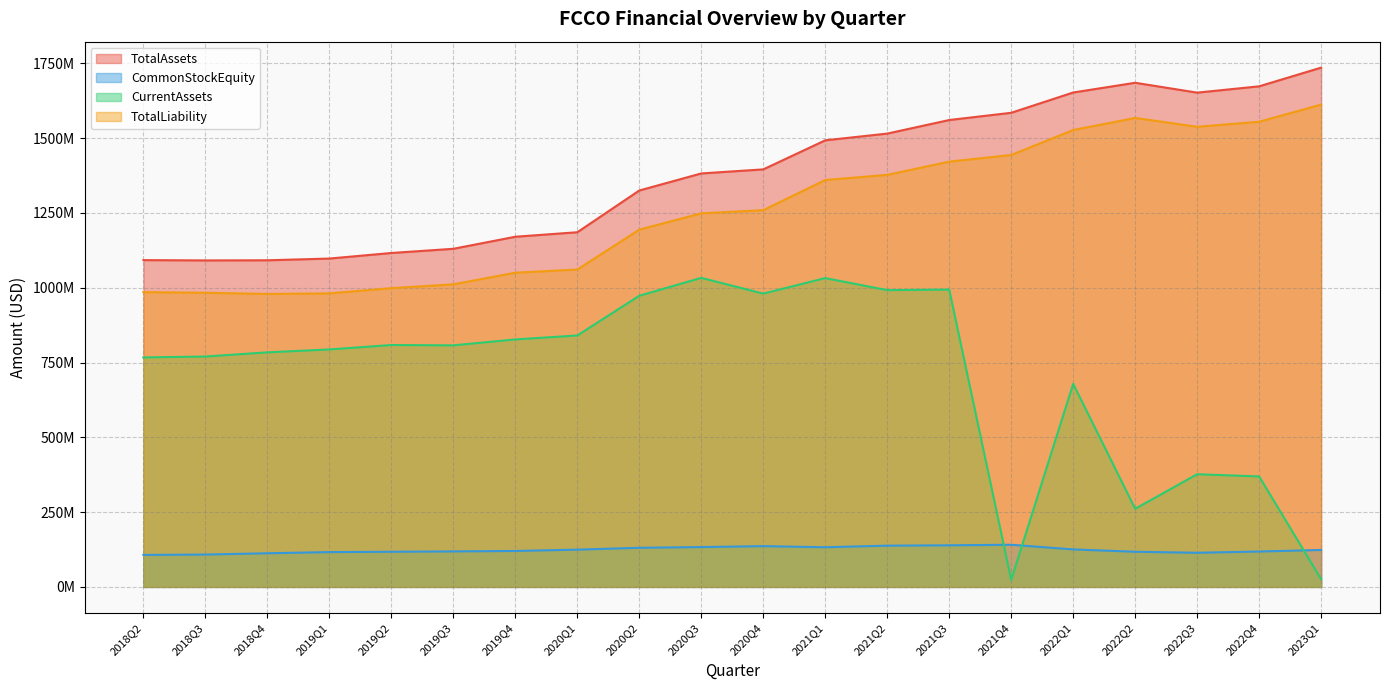

What is the difference between the maximum and minimum values in the TotalAssets series?

644256000